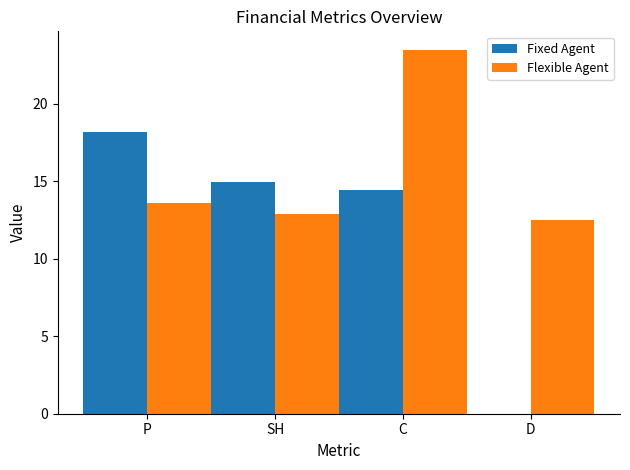

What is the average value of the Flexible Agent series?

15.6